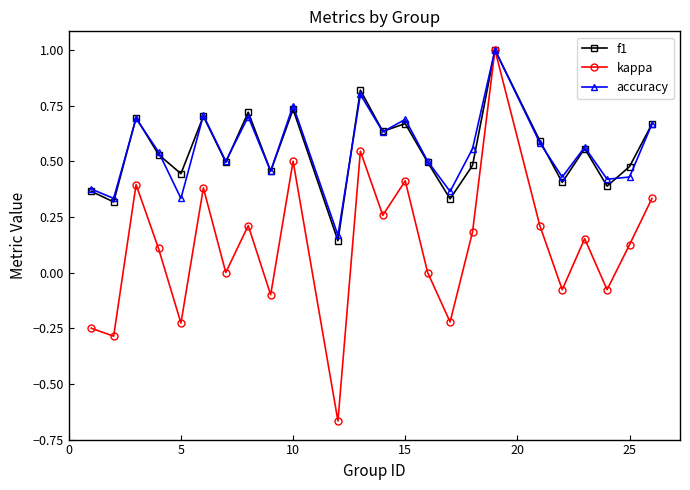

True or false: kappa has more than 2 interior local peaks.

True